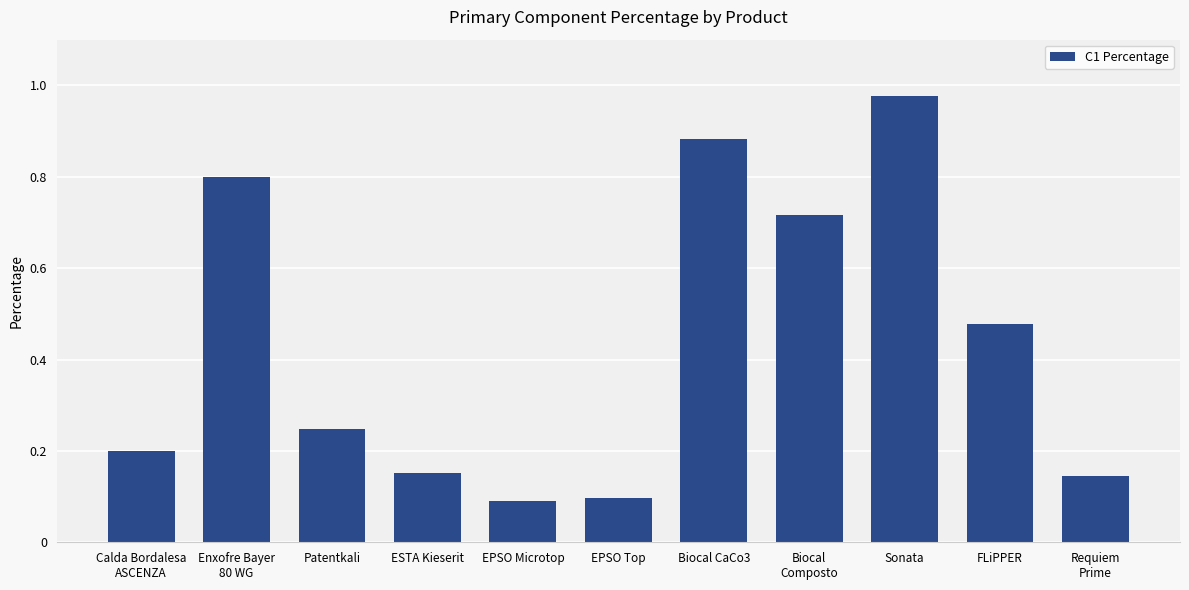

What position from the left is EPSO Microtop?

5